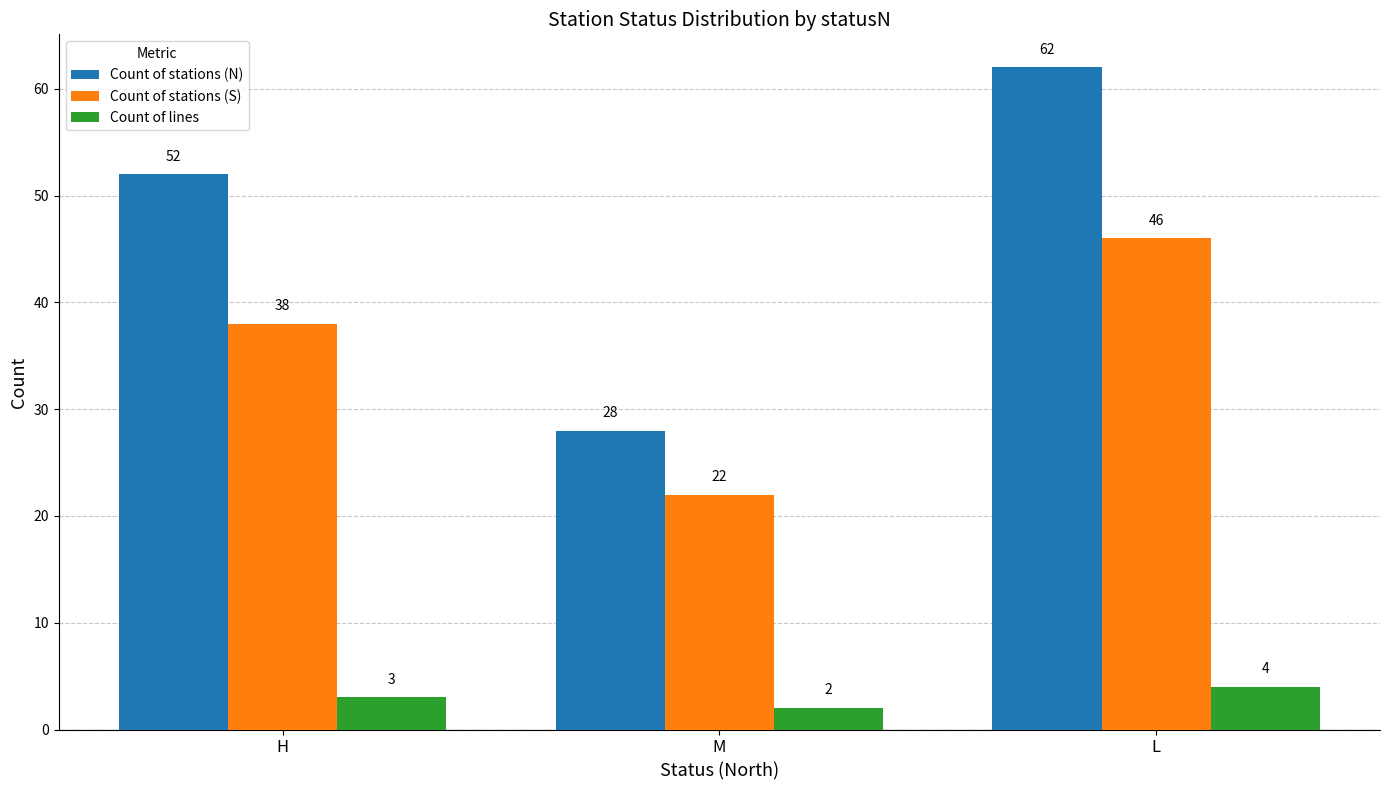

How many data points does each series have?

3